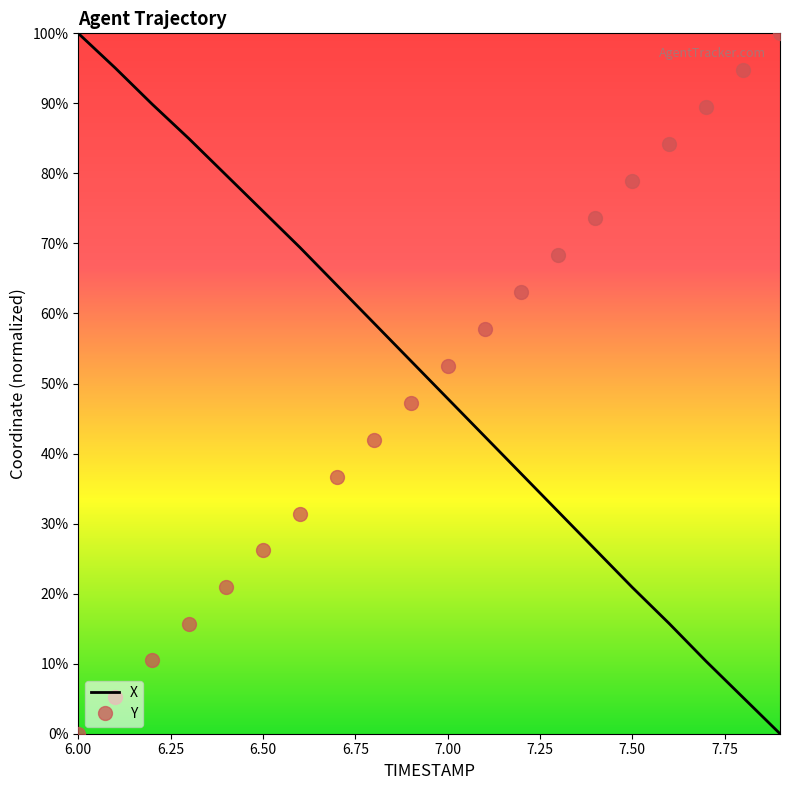

After their last crossing, which series has the higher values: X or Y?

Y